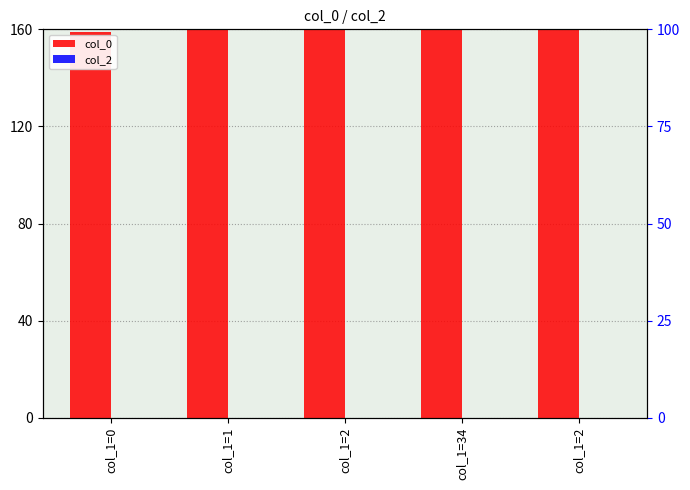

What is the spread (max minus min) of values at col_1=0?

159.0